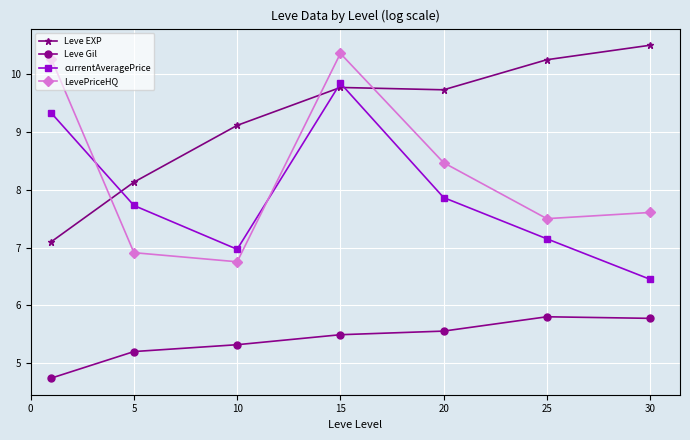

How many lines are shown in the chart?

4